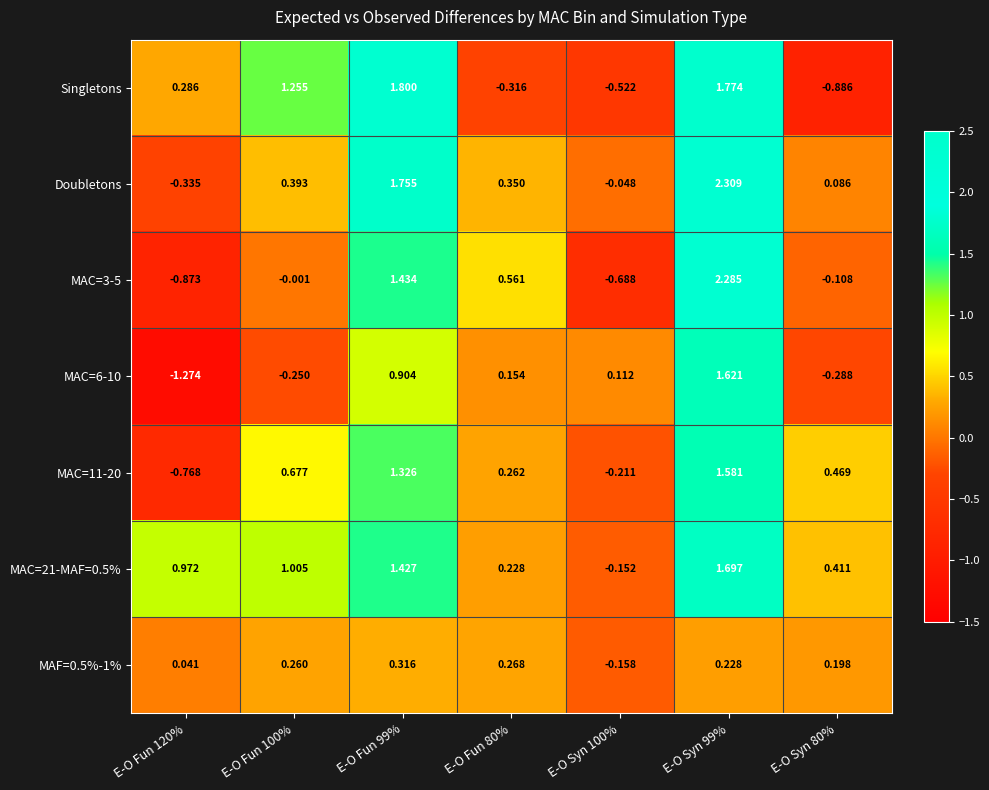

How many data points in MAC=3-5 are above 0?

3